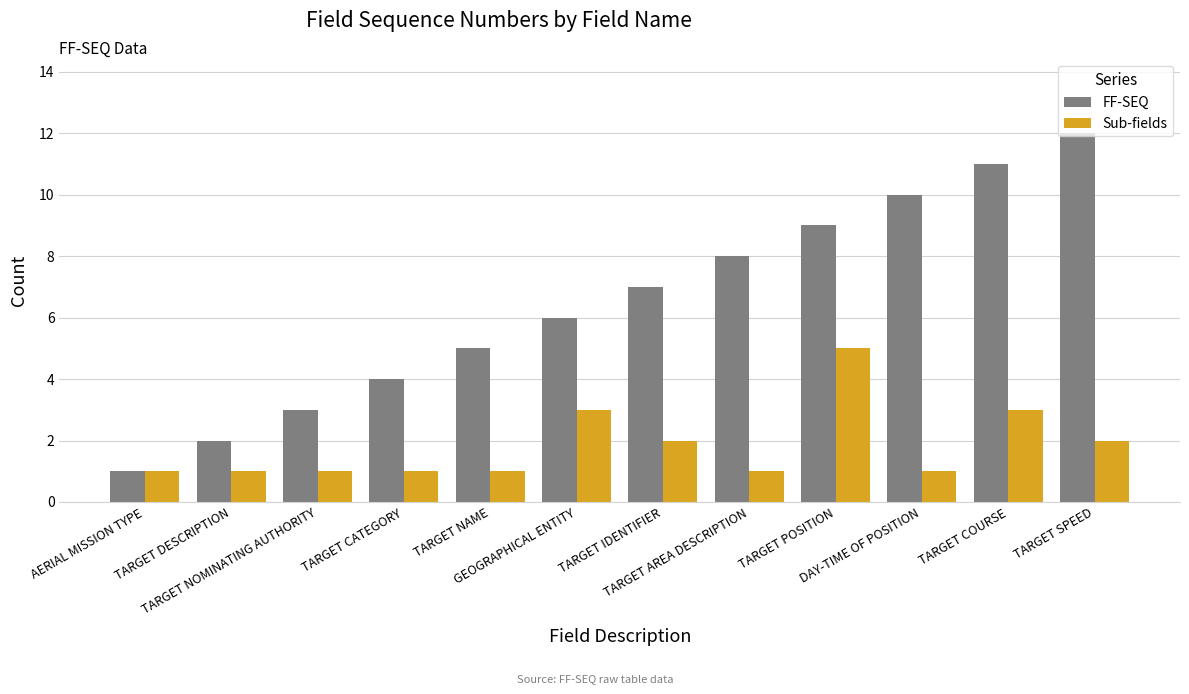

Reading right to left, list all the values displayed in this chart.

FF-SEQ: TARGET SPEED=12	TARGET COURSE=11	DAY-TIME OF POSITION=10	TARGET POSITION=9	TARGET AREA DESCRIPTION=8	TARGET IDENTIFIER=7	GEOGRAPHICAL ENTITY=6	TARGET NAME=5	TARGET CATEGORY=4	TARGET NOMINATING AUTHORITY=3	TARGET DESCRIPTION=2	AERIAL MISSION TYPE=1
Sub-fields: TARGET SPEED=2	TARGET COURSE=3	DAY-TIME OF POSITION=1	TARGET POSITION=5	TARGET AREA DESCRIPTION=1	TARGET IDENTIFIER=2	GEOGRAPHICAL ENTITY=3	TARGET NAME=1	TARGET CATEGORY=1	TARGET NOMINATING AUTHORITY=1	TARGET DESCRIPTION=1	AERIAL MISSION TYPE=1